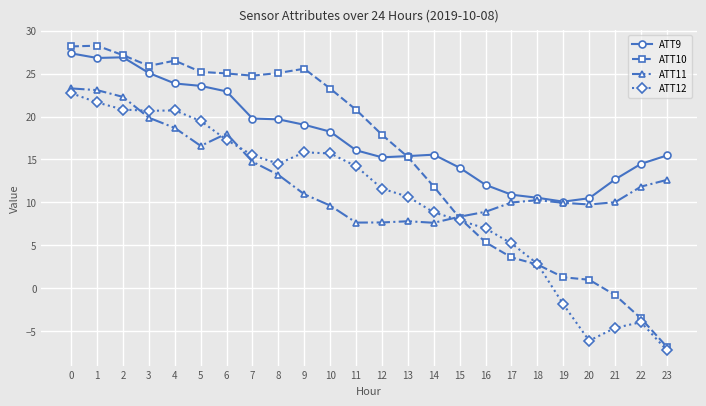

What is the difference between the highest and lowest values at 6?

7.7